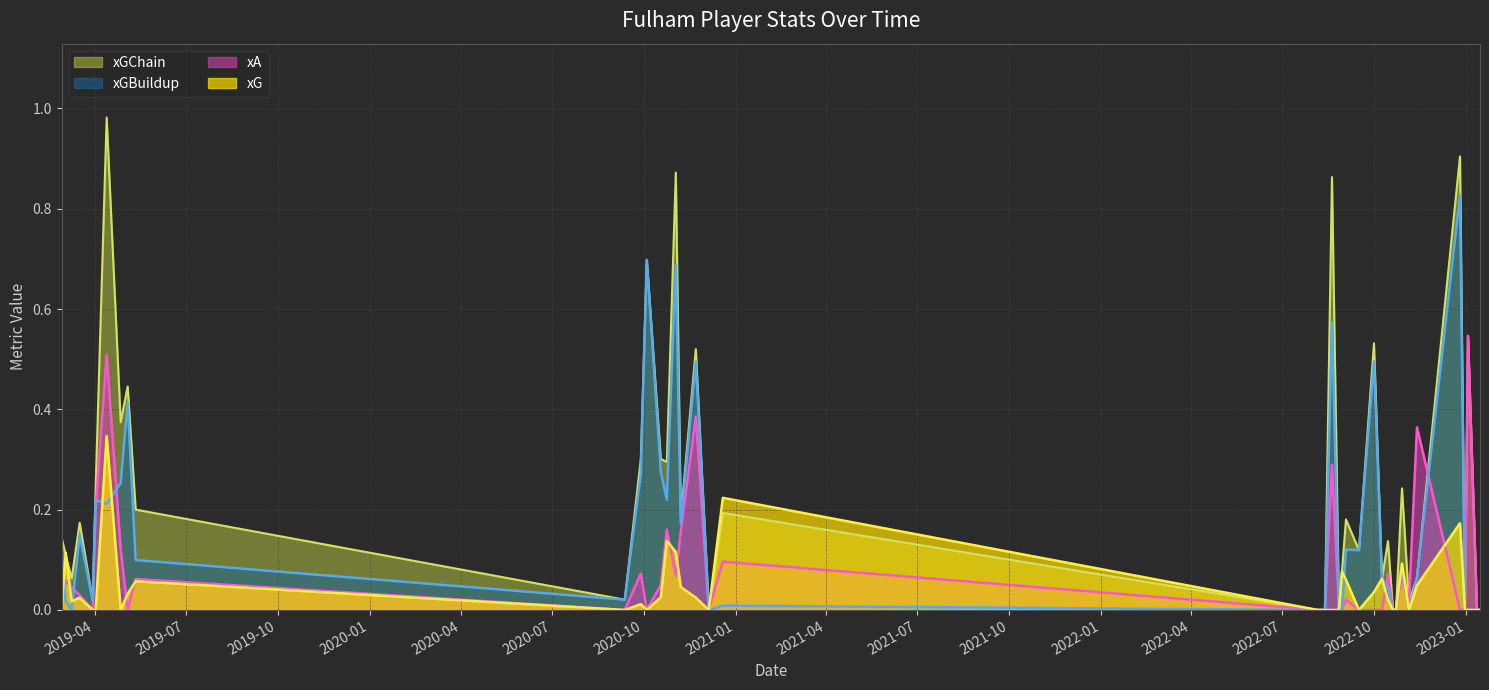

Is the value of xG at 1 greater than the value of xGBuildup at 24?

No